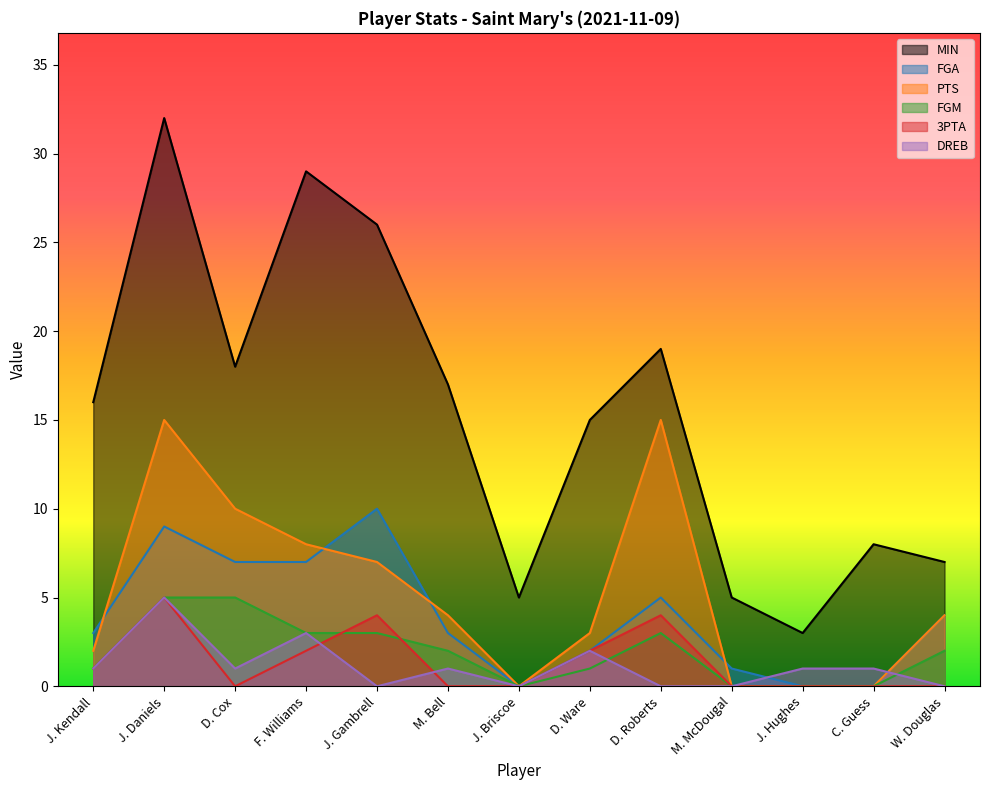

What is the value of the FGA point at the 8th from the left?

2